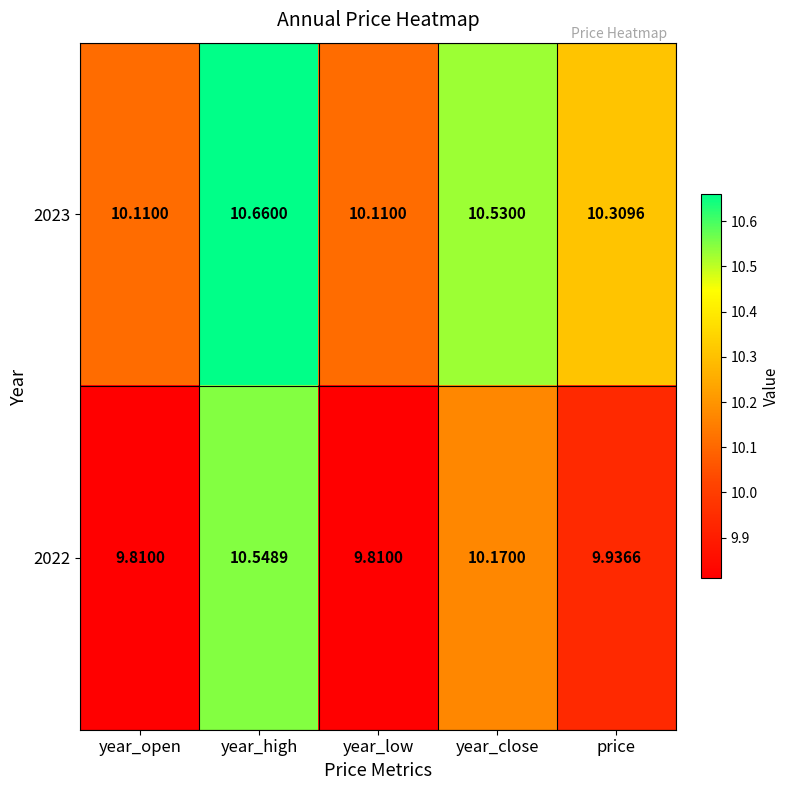

Which series has the largest range (max minus min)?

2022